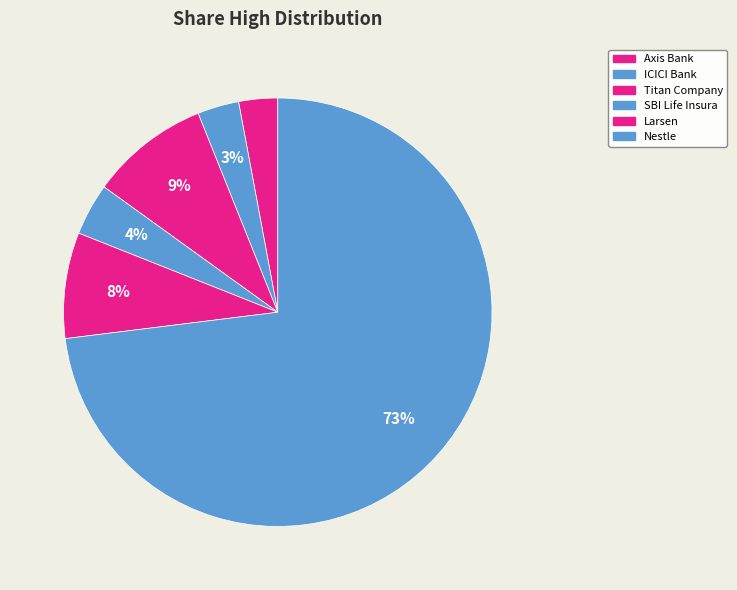

How many slices are in this pie chart?

6